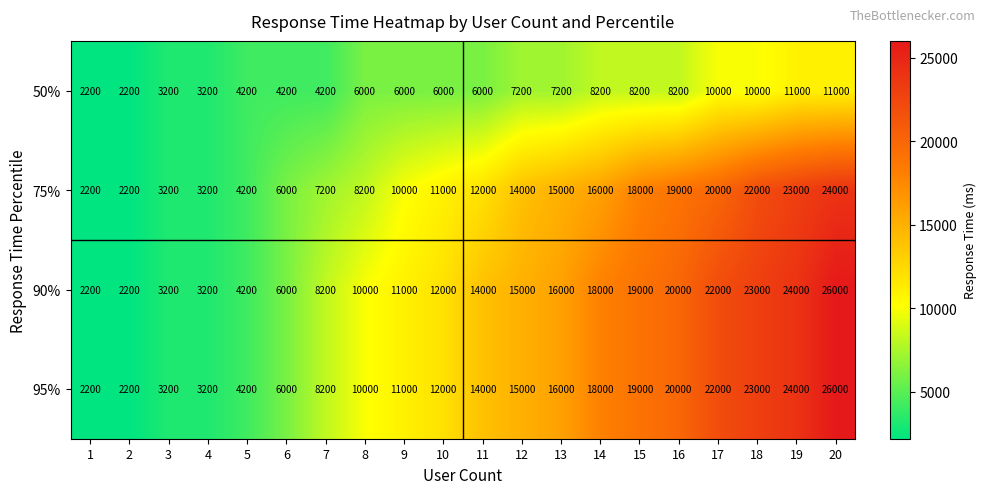

What is the lowest value of the 90% series?

2200